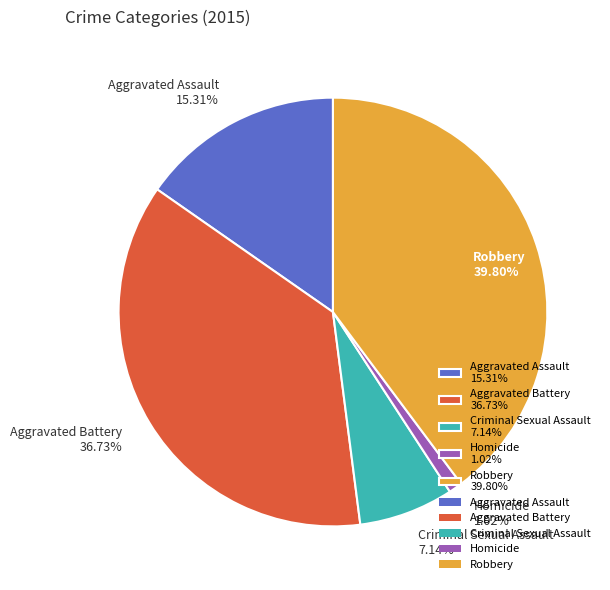

Does Aggravated Battery account for over 50% of the chart?

No